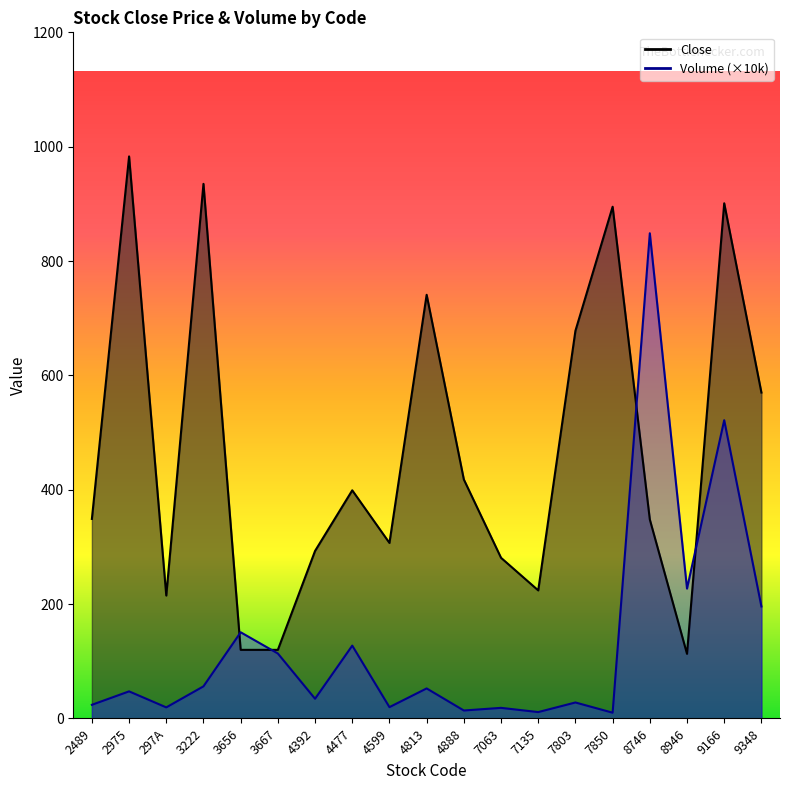

After their last crossing, which series has the higher values: Volume_scaled or Close?

Close